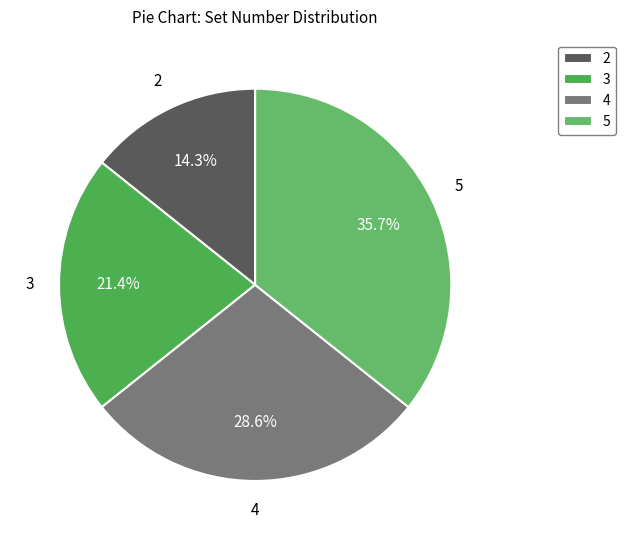

Combined, what portion of the pie is 2 and 4?

42.9%